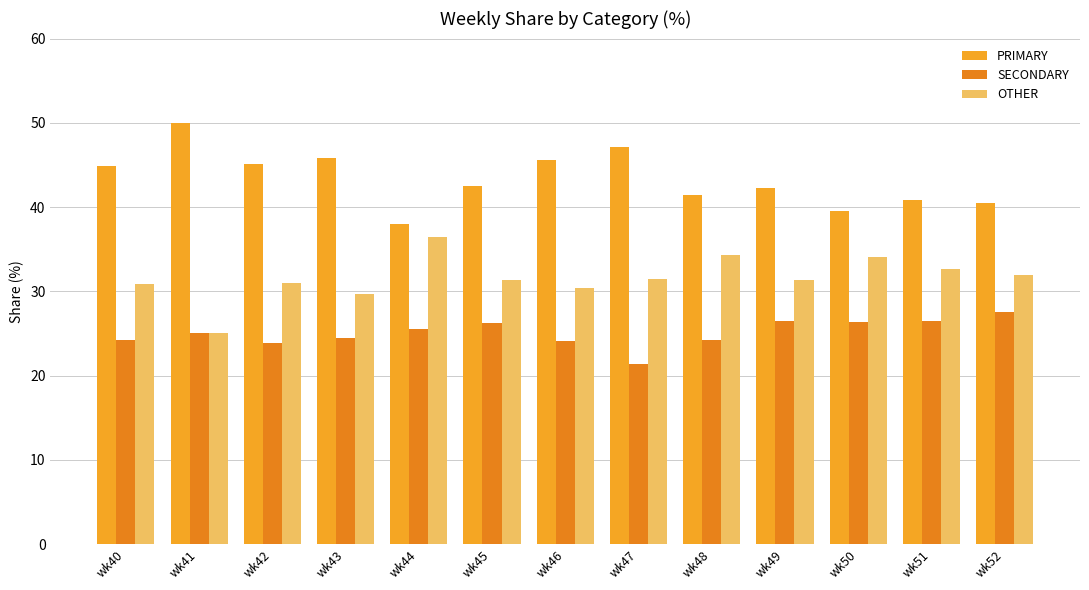

What is the lowest value of the SECONDARY series?

21.4